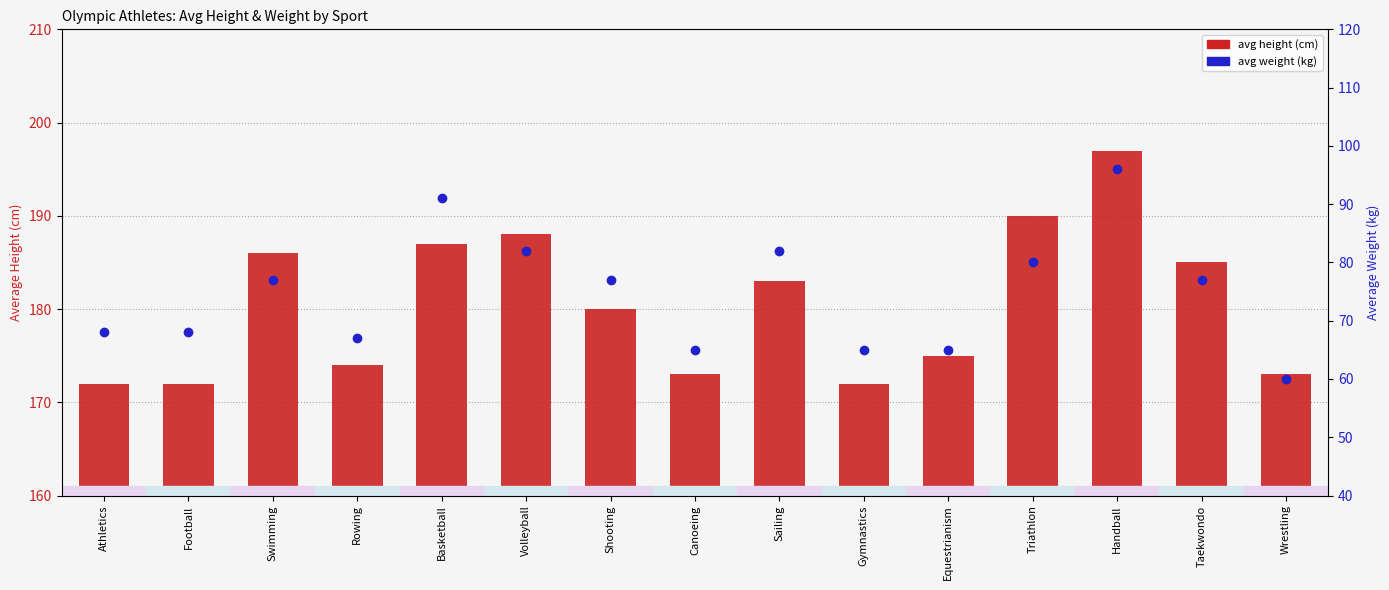

The value of avg height (cm) at Sailing is 183. True or false?

True